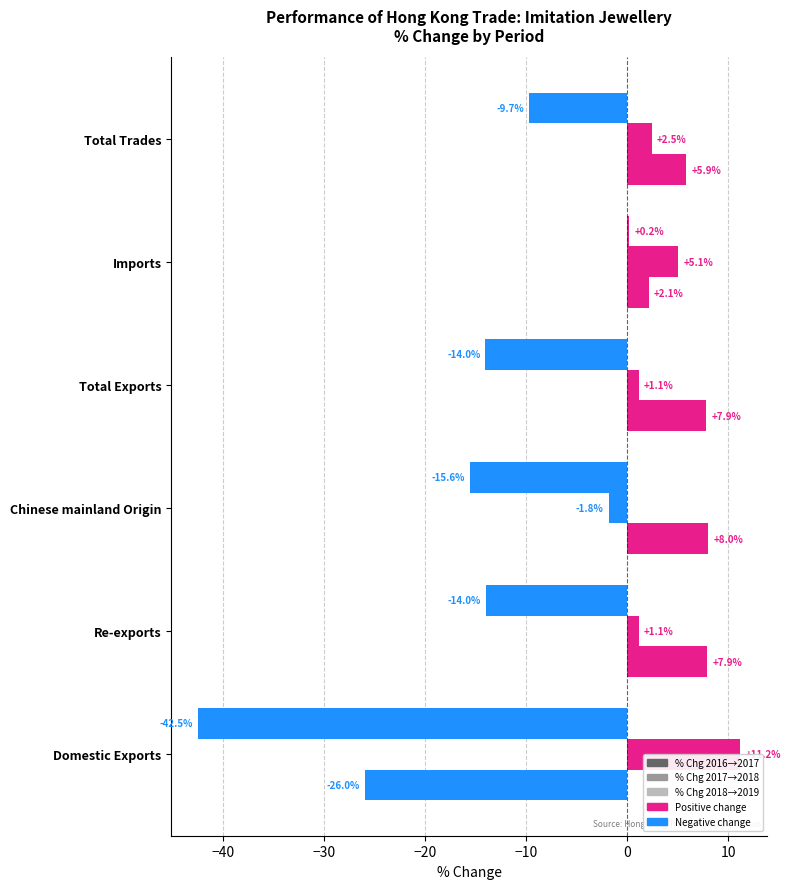

List the series in order of their peak value, highest first.

% Chg 2017→2018, % Chg 2018→2019, % Chg 2016→2017